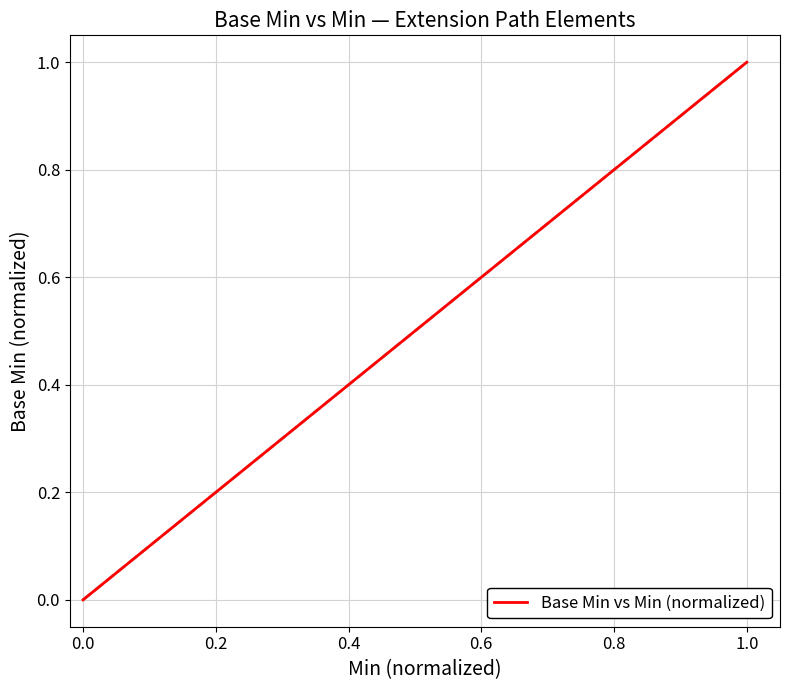

Does the chart have visible grid lines?

Yes